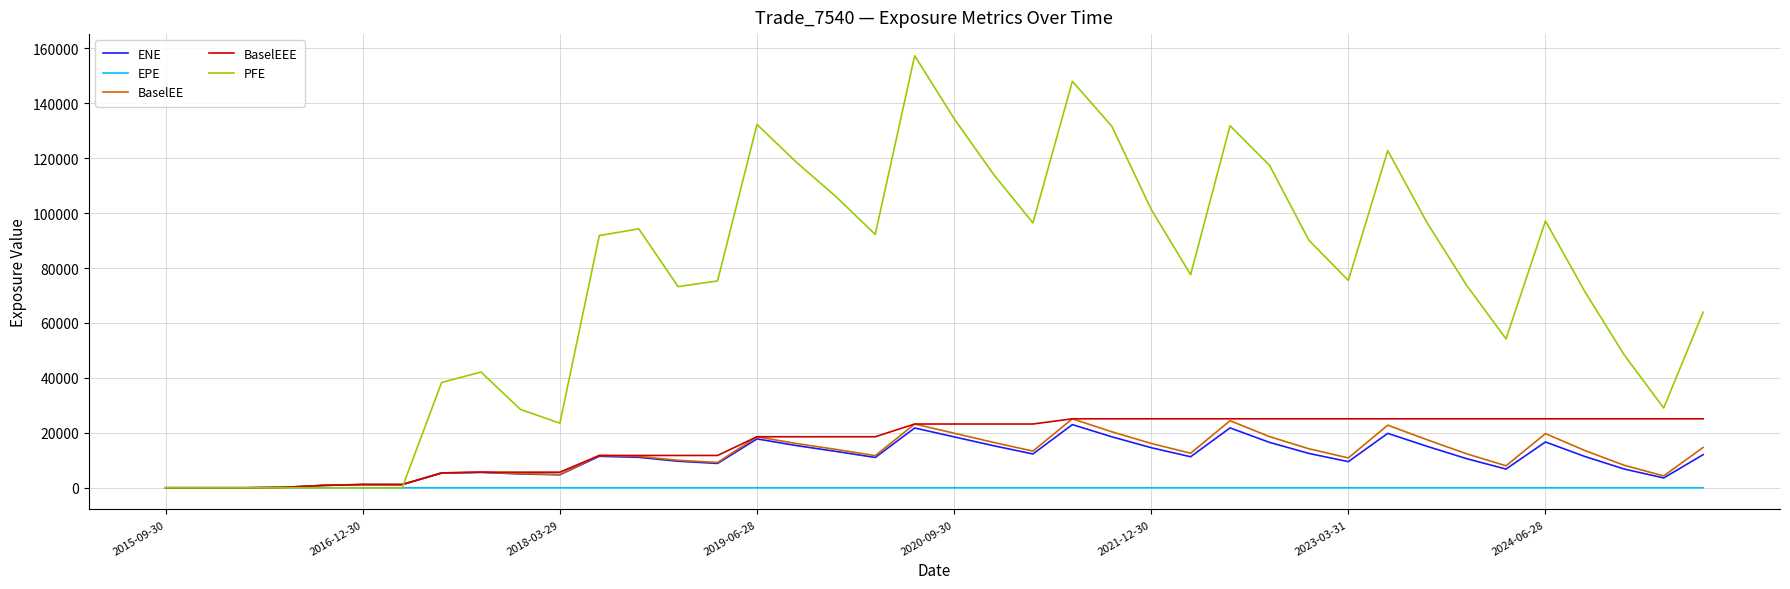

Which series has the largest total across all categories?

PFE